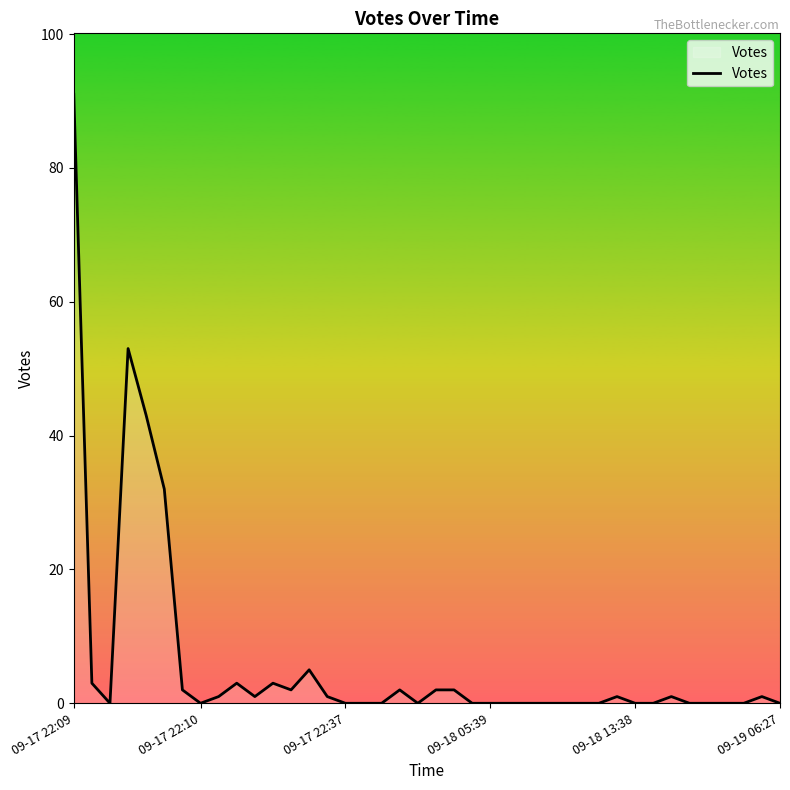

How many lines are shown in the chart?

1